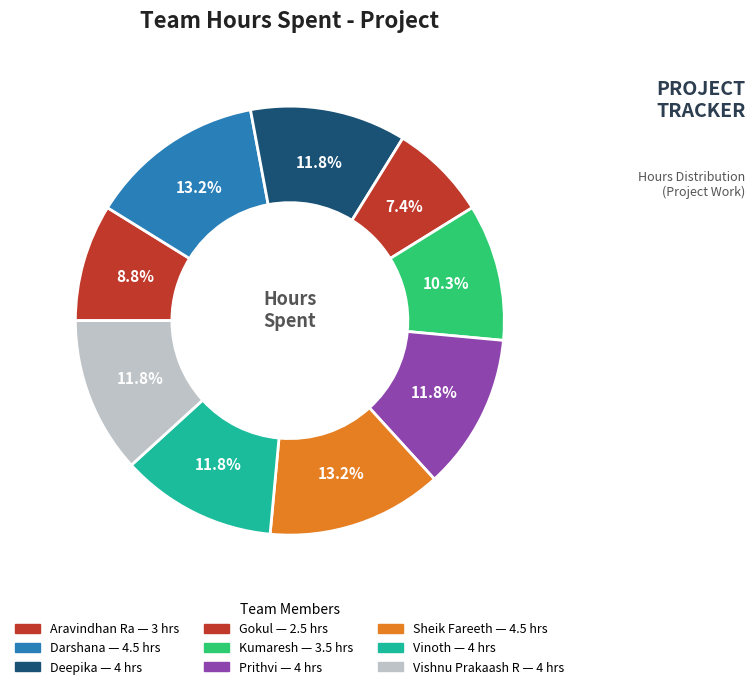

The Gokul slice represents 15% of the pie. True or false?

False